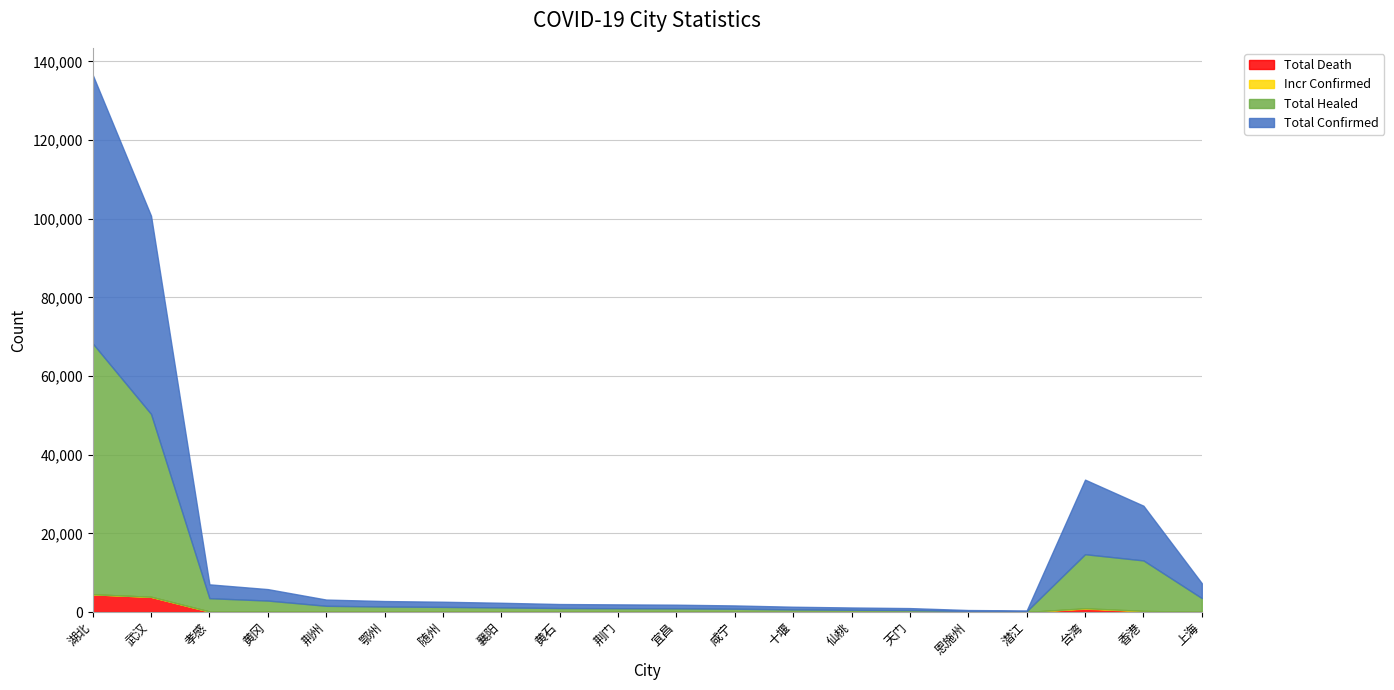

What are all the series names shown in the legend?

totalConfirmed, totalHealed, totalDeath, incrConfirmed